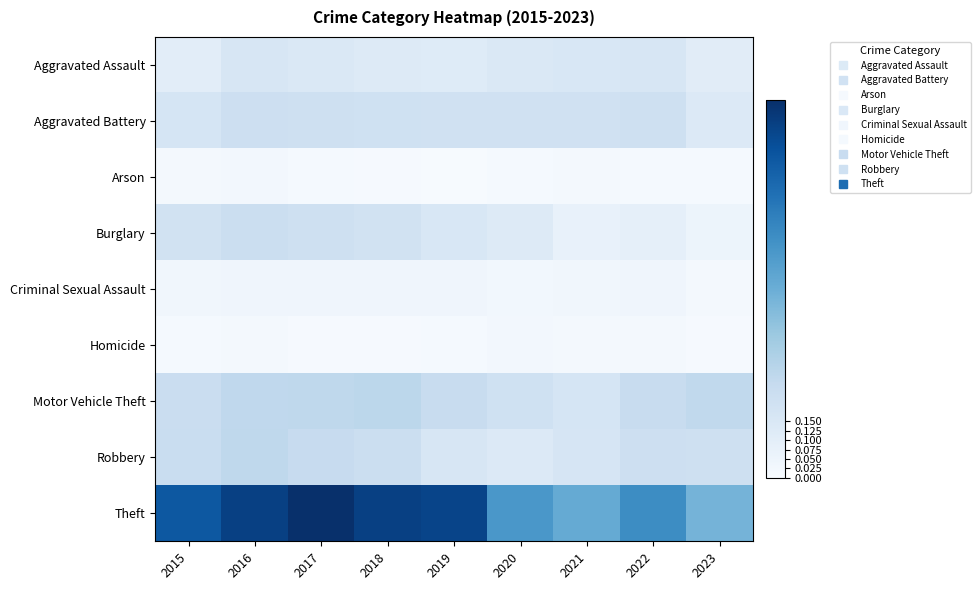

Which category has the highest value across all series?

2017